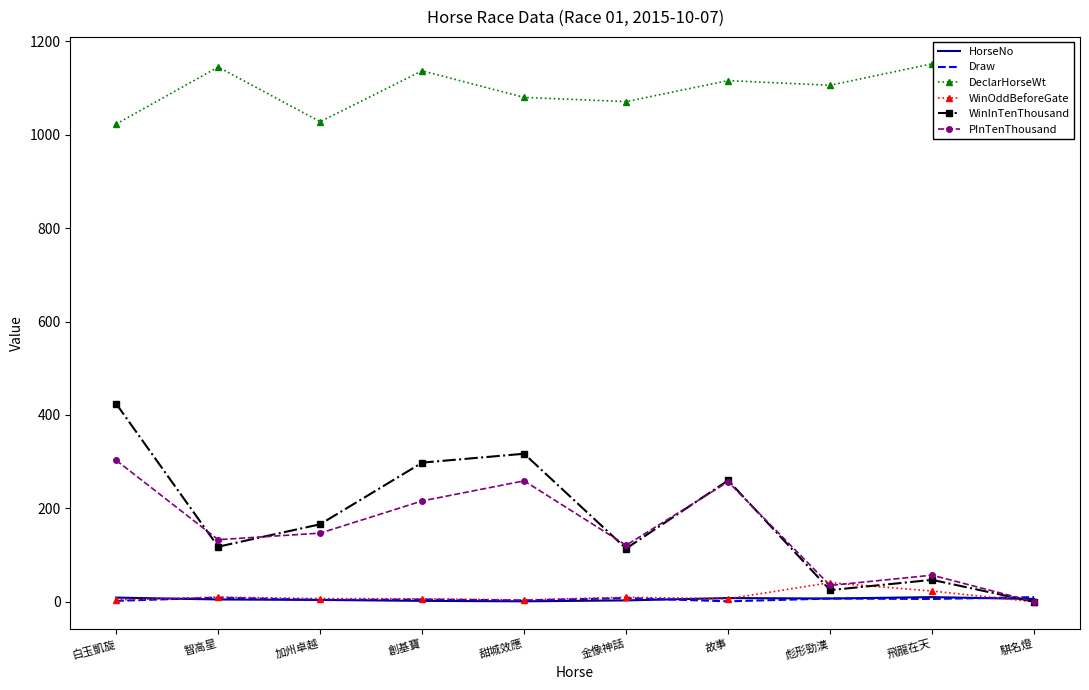

Is the value of PInTenThousand at 甜城效應 greater than the value of Draw at 智高星?

Yes